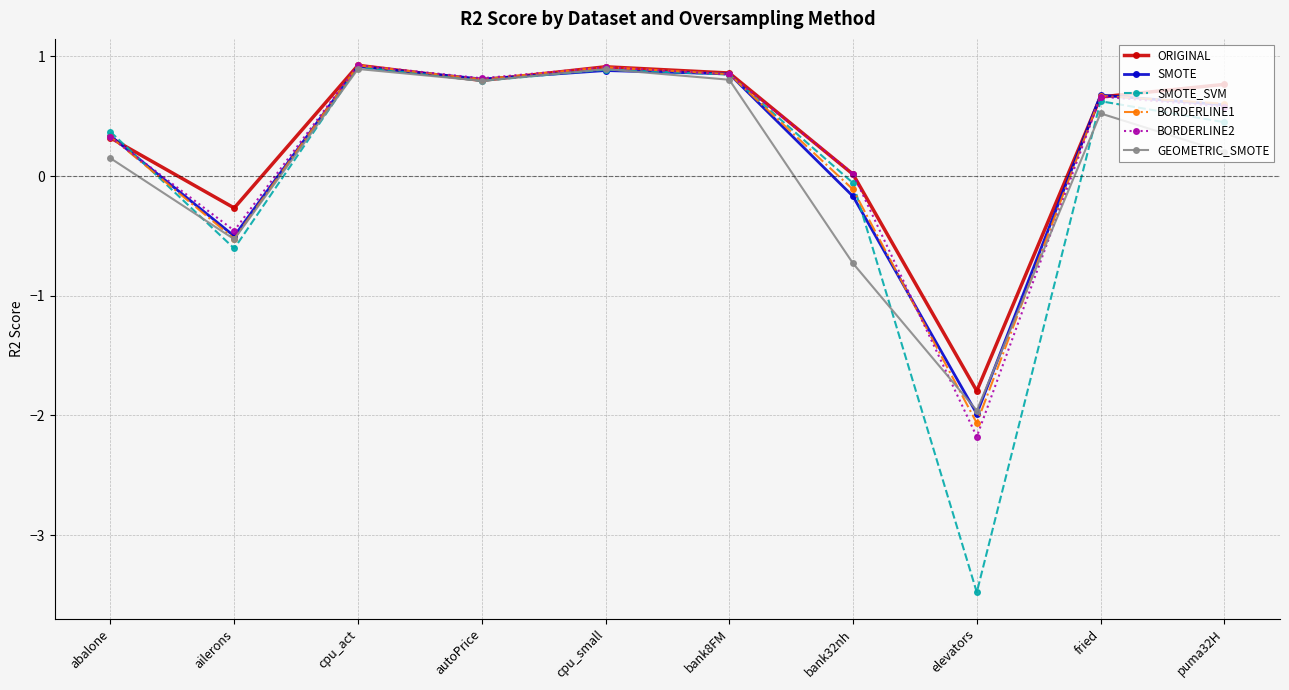

What is the smallest value displayed?

-3.5